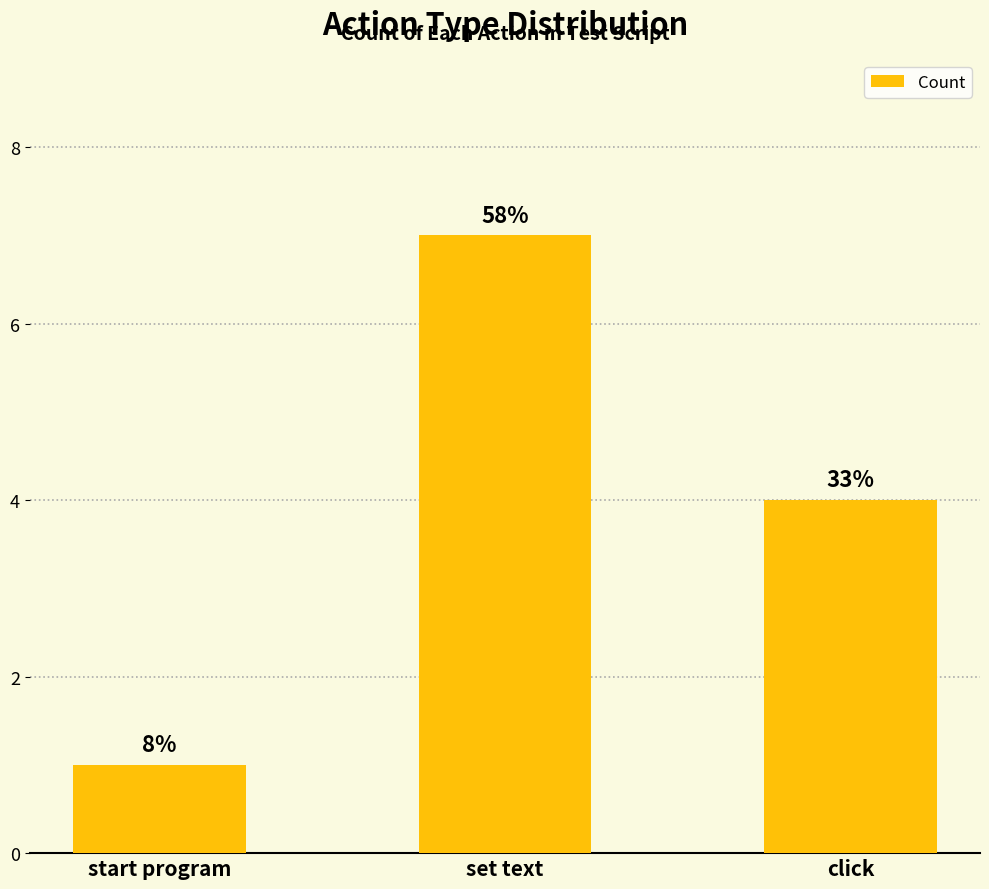

Read the value at set text.

7